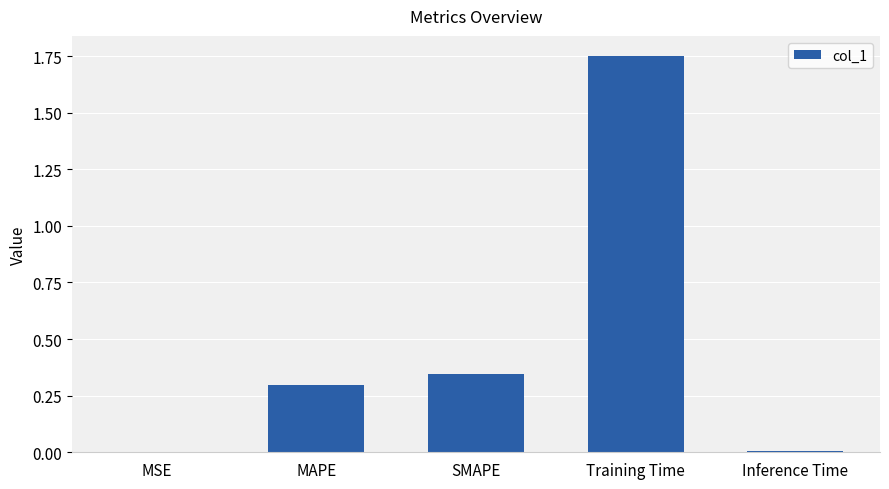

Which category has the highest value across all series?

Training Time